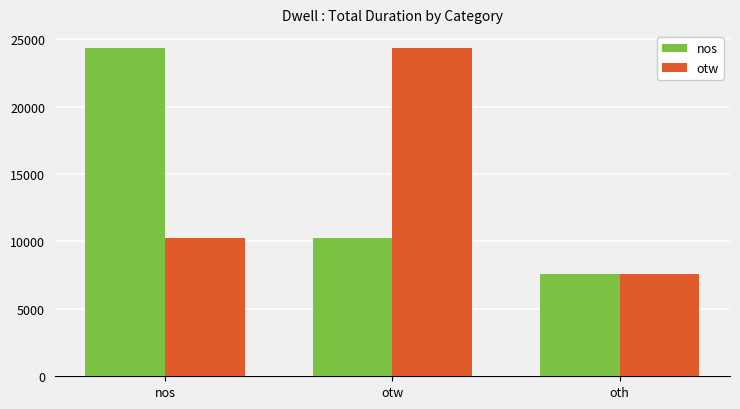

What are all the series names shown in the legend?

nos, otw